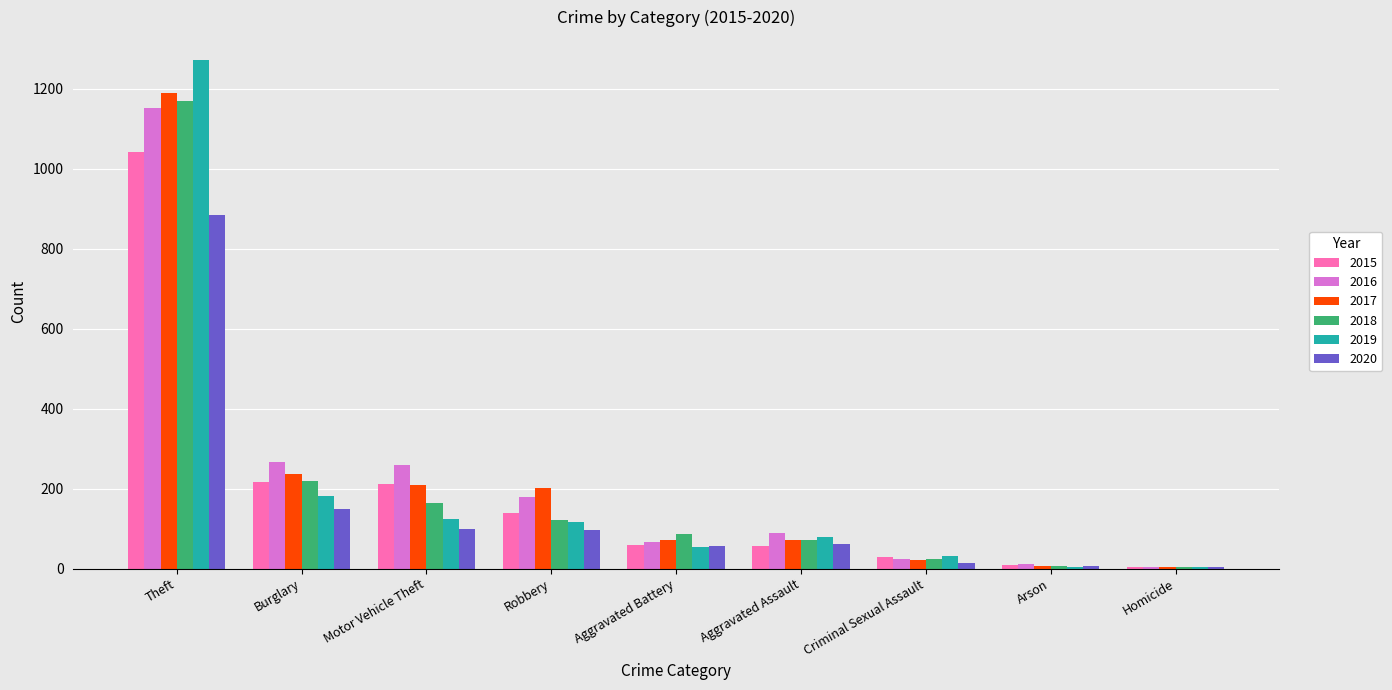

What is the maximum value for 2018?

1170